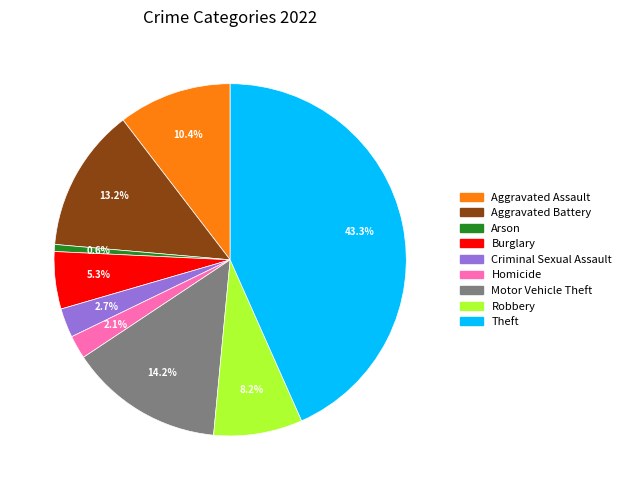

Approximately how many times larger is the value at Burglary compared to Robbery?

0.6